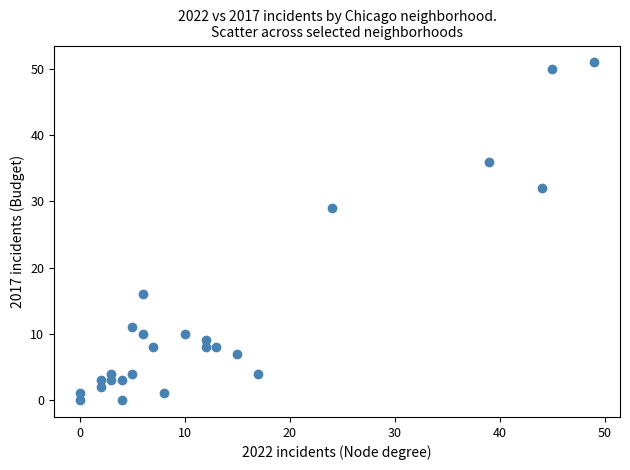

What Y value in the scatter plot is closest to 25?

29